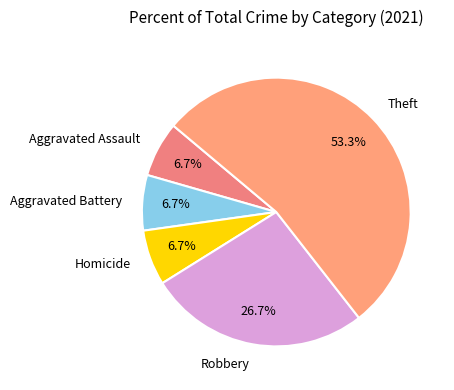

Which category has the biggest portion of the pie?

Theft